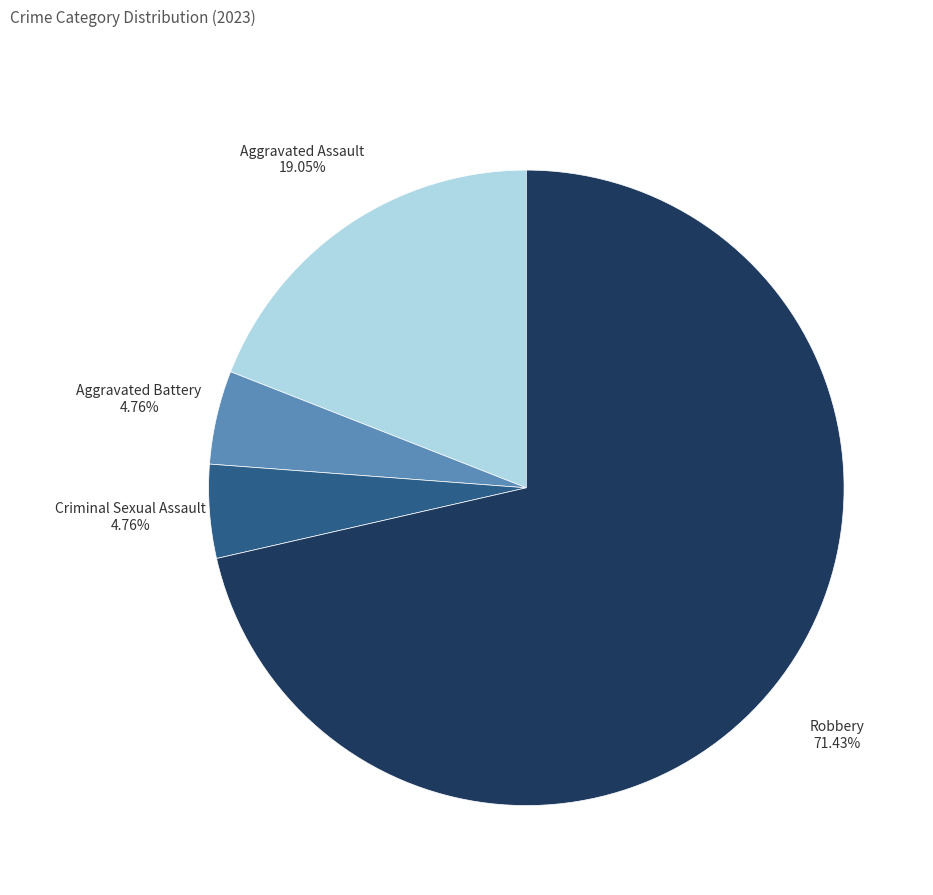

Is Criminal Sexual Assault the majority of the pie?

No